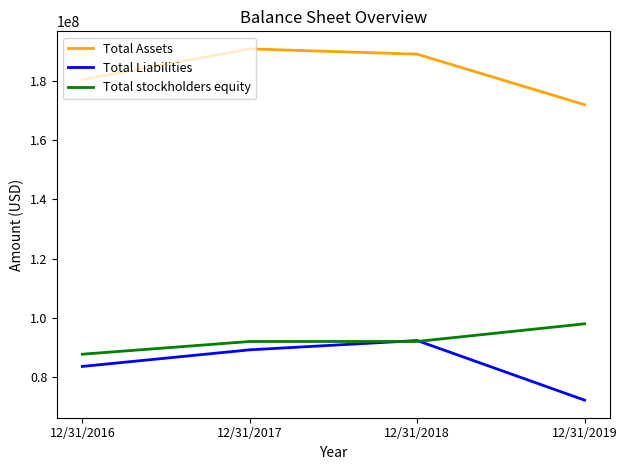

Is the value of Total Liabilities at 12/31/2019 greater than the value of Total Assets at 12/31/2016?

No